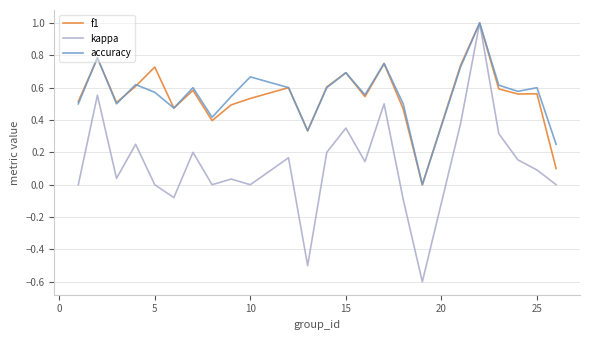

Which series has the widest spread of values?

kappa